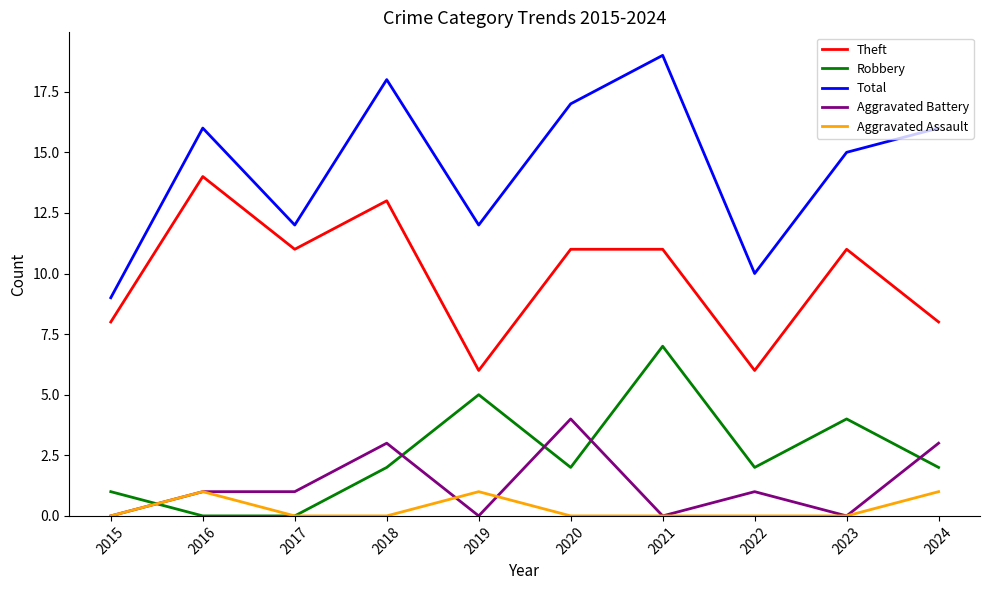

Reading left to right, what are all the values shown in this chart?

Theft: 2015=8	2016=14	2017=11	2018=13	2019=6	2020=11	2021=11	2022=6	2023=11	2024=8
Robbery: 2015=1	2016=0	2017=0	2018=2	2019=5	2020=2	2021=7	2022=2	2023=4	2024=2
Total: 2015=9	2016=16	2017=12	2018=18	2019=12	2020=17	2021=19	2022=10	2023=15	2024=16
Aggravated Battery: 2015=0	2016=1	2017=1	2018=3	2019=0	2020=4	2021=0	2022=1	2023=0	2024=3
Aggravated Assault: 2015=0	2016=1	2017=0	2018=0	2019=1	2020=0	2021=0	2022=0	2023=0	2024=1